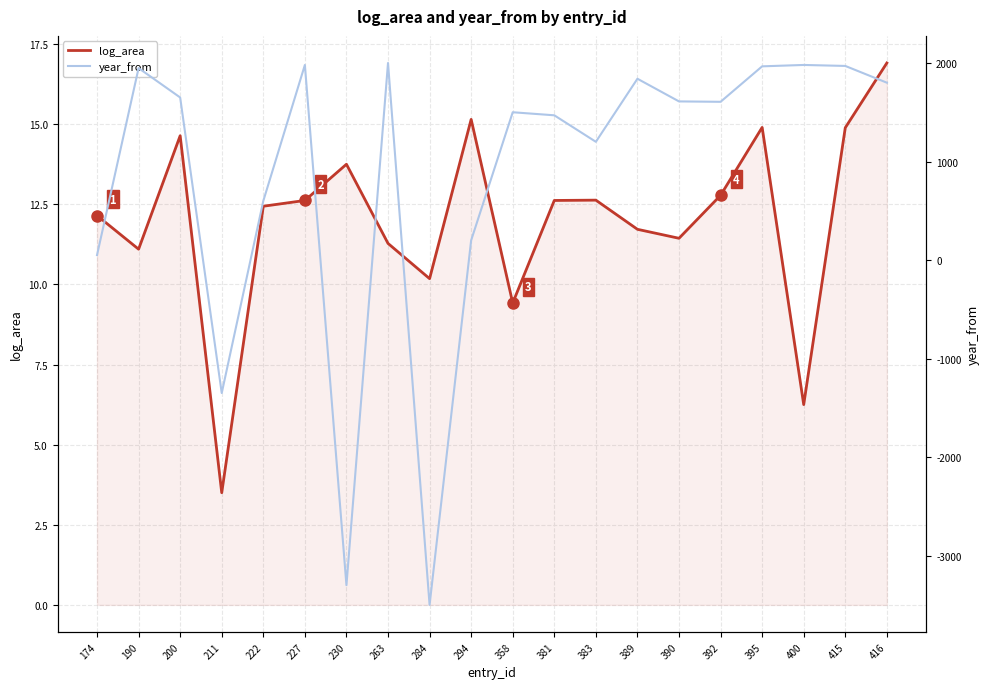

Reading right to left, list all the values displayed in this chart.

log_area: 416=16.9	415=14.9	400=6.2	395=14.9	392=12.8	390=11.4	389=11.7	383=12.6	381=12.6	358=9.4	294=15.2	284=10.2	263=11.3	230=13.8	227=12.6	222=12.4	211=3.5	200=14.6	190=11.1	174=12.2
year_from: 416=1800.0	415=1970.0	400=1980.0	395=1966.0	392=1606.0	390=1610.0	389=1840.0	383=1200.0	381=1469.0	358=1500.0	294=200.0	284=-3500.0	263=2000.0	230=-3300.0	227=1980.0	222=600.0	211=-1350.0	200=1650.0	190=1948.0	174=50.0